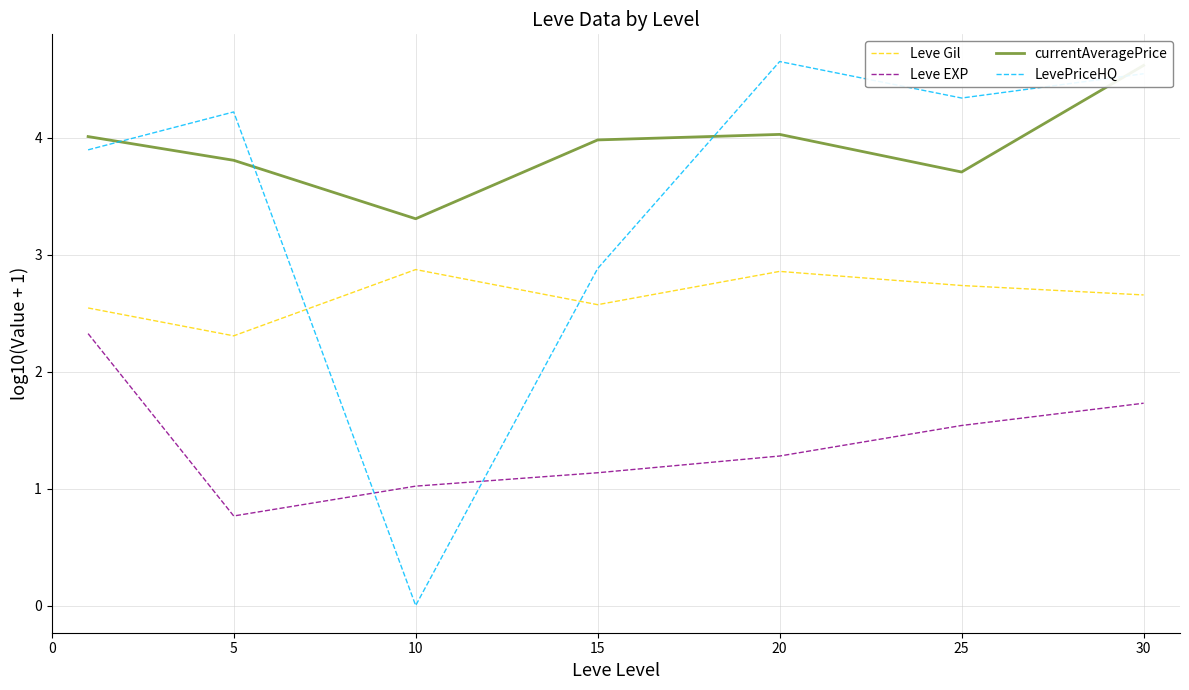

List the series in order of their overall mean, lowest first.

Leve EXP, Leve Gil, LevePriceHQ, currentAveragePrice